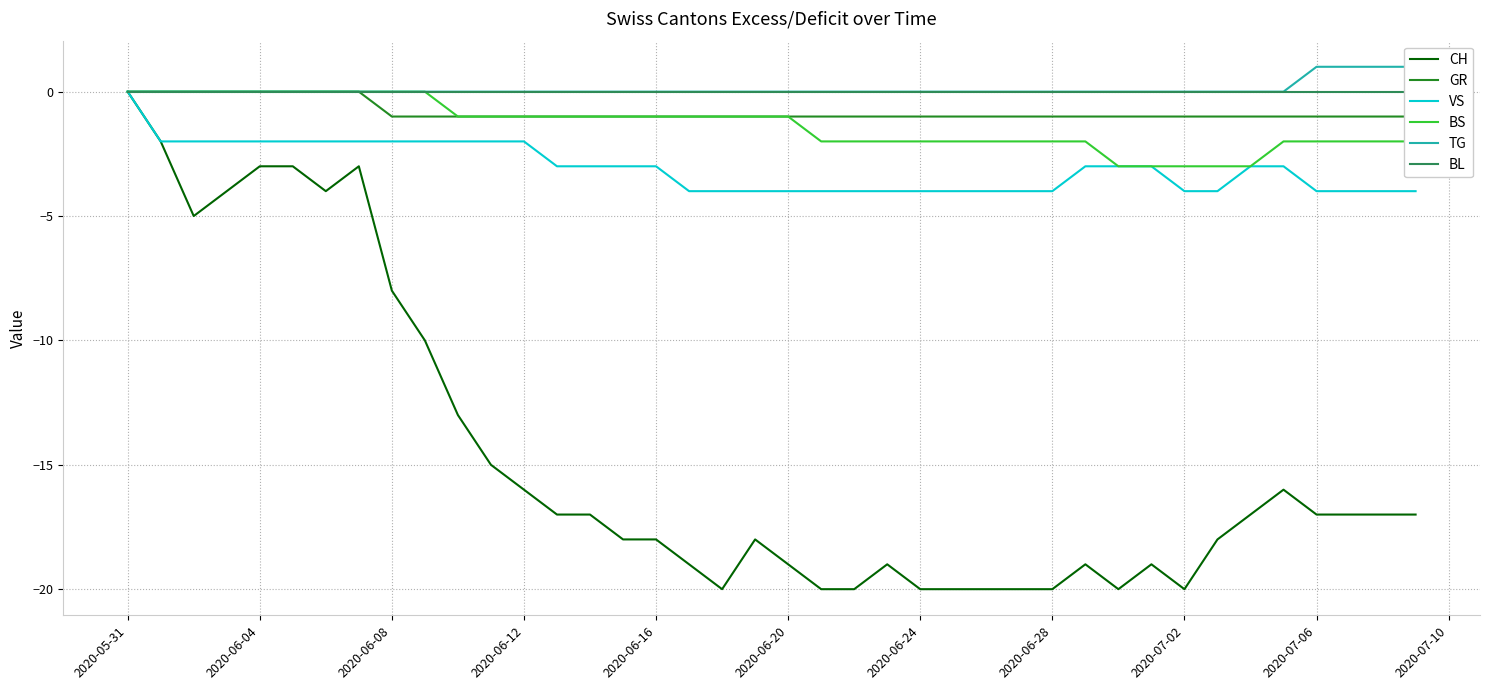

True or false: BS has a value of 0 at 2020-06-04.

True